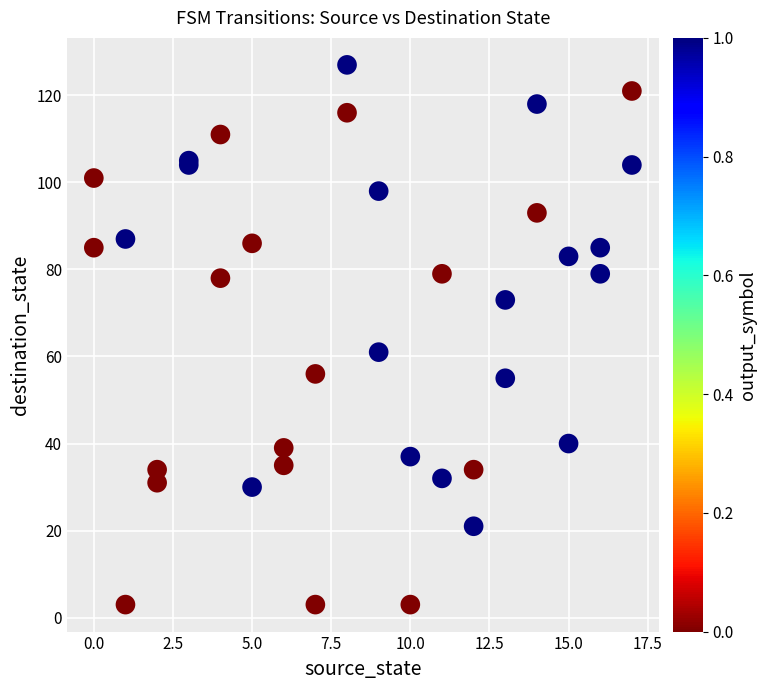

What Y value in the scatter plot is closest to 65?

61